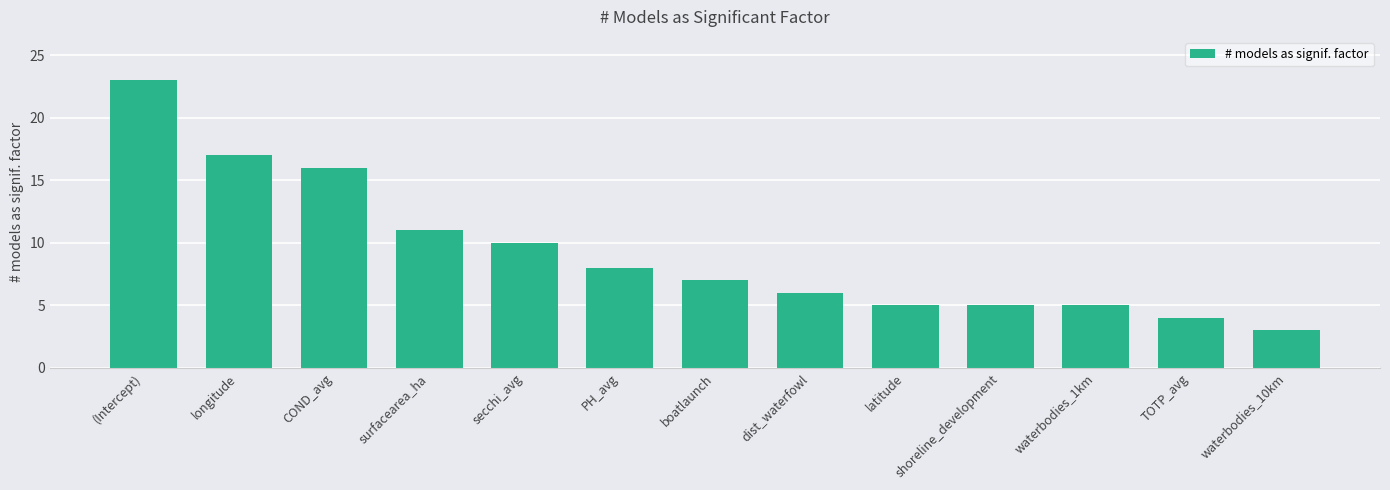

What is the minimum value shown in the chart?

3